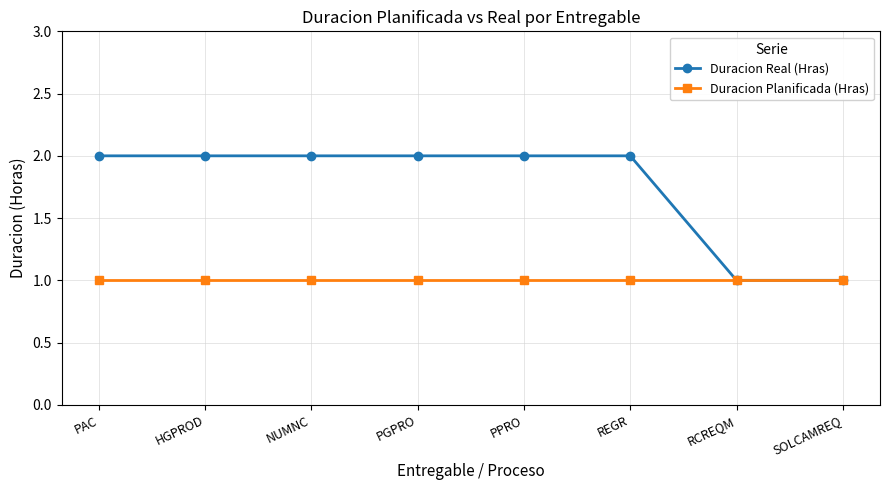

Rank the series at PPRO from highest to lowest value.

Duracion Real (Hras), Duracion Planificada (Hras)